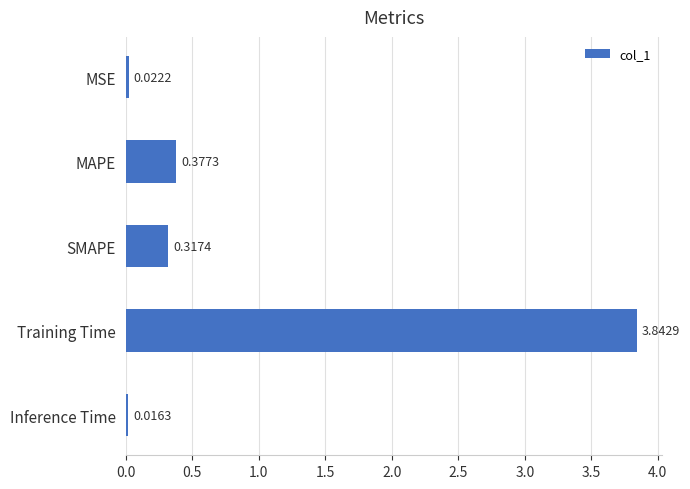

Rank the categories by value from highest to lowest.

Training Time, MAPE, SMAPE, MSE, Inference Time